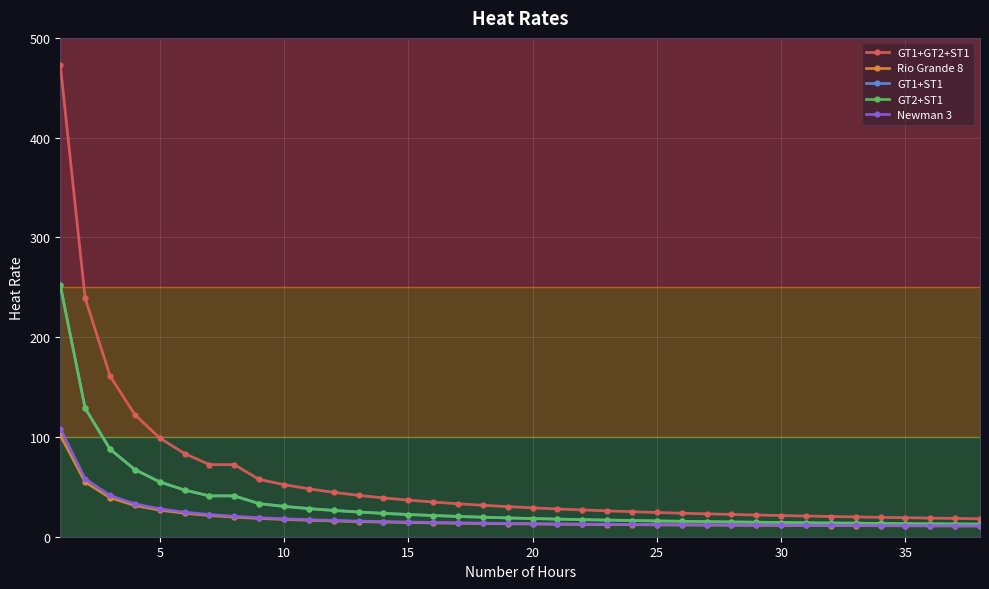

What is the difference between the second highest and minimum values in the GT2+ST1 series?

116.2